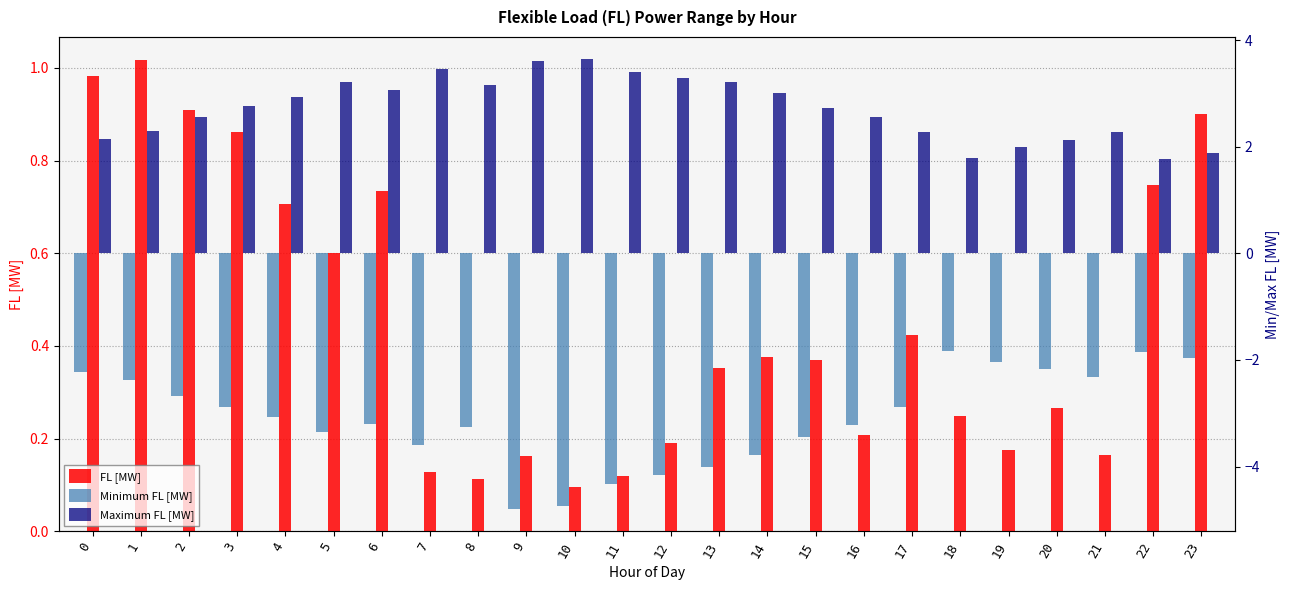

What is the value of the FL [MW] bar at the 20th from the left?

0.2